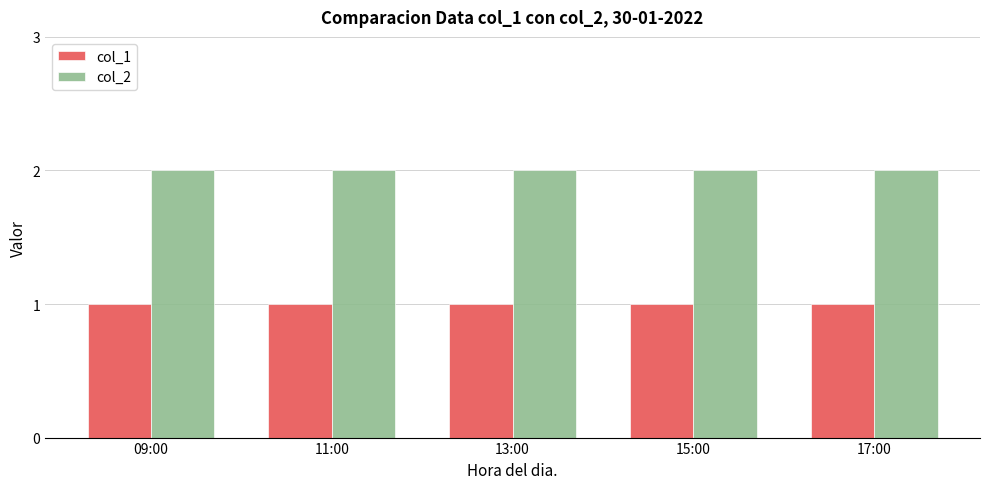

At 15:00, list the series in order from largest to smallest.

col_2, col_1